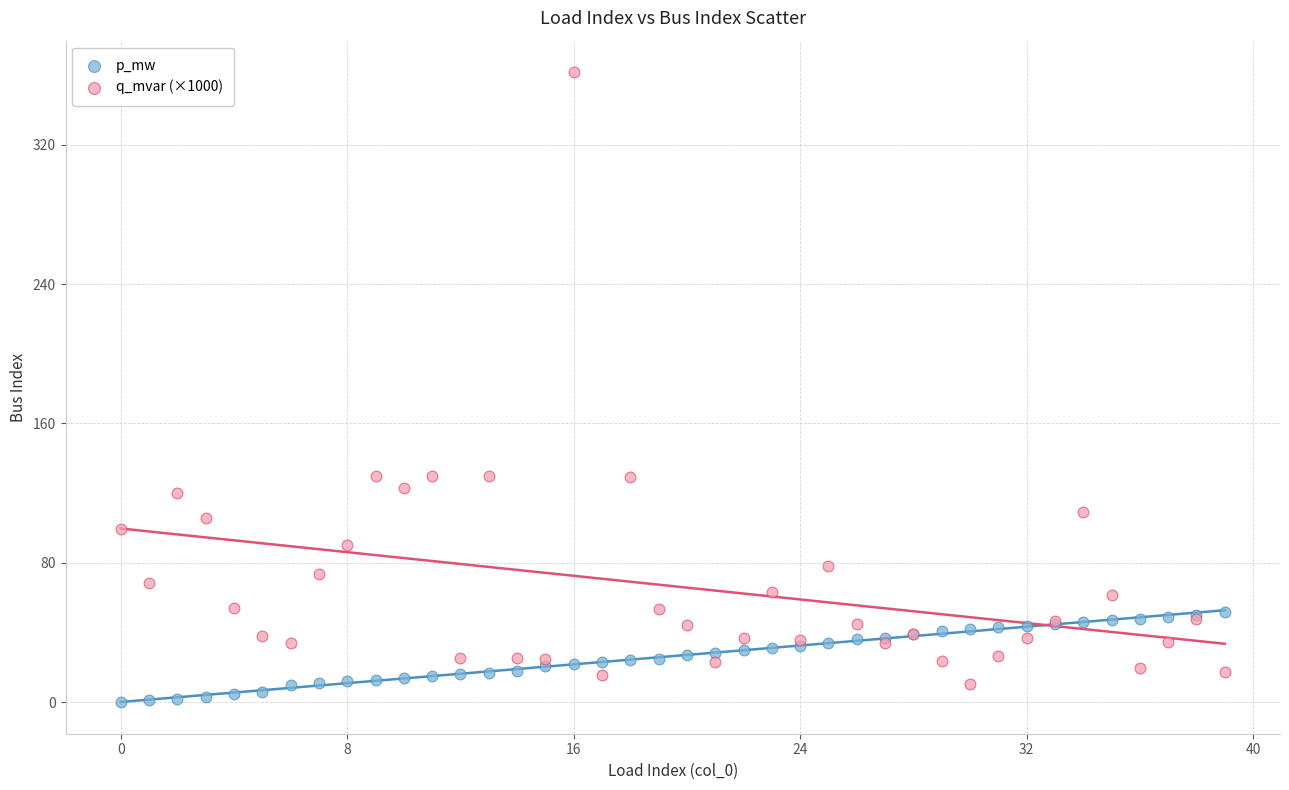

Which series has the largest Y range (max minus min)?

q_mvar (×1000)